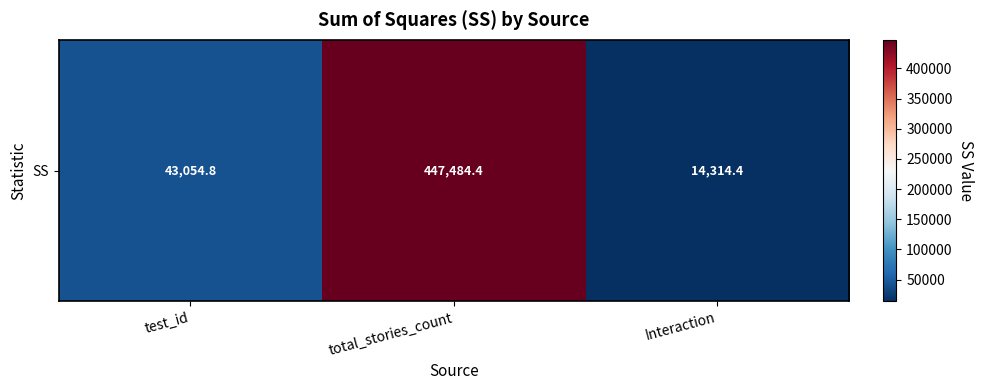

Reading right to left, transcribe all the data shown in this chart.

14314.4	447484.4	43054.8